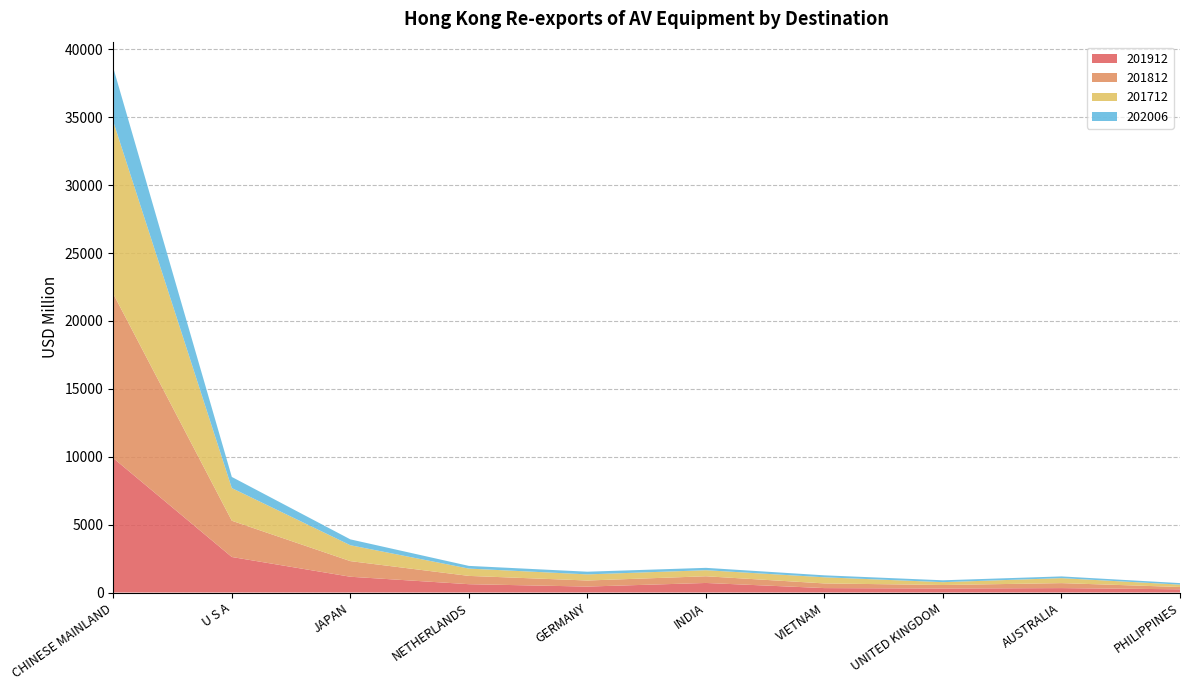

Reading left to right, transcribe all the data shown in this chart.

201912: 9896.9	2616.6	1162.2	613.7	438.7	703.9	325.7	293.0	325.3	237.3
201812: 12095.0	2669.1	1150.1	610.3	446.1	493.0	344.4	260.0	366.7	170.3
201712: 12683.7	2404.3	1170.3	537.8	450.1	446.6	450.8	210.1	367.0	174.1
202006: 3956.2	821.4	432.0	199.2	198.3	173.3	145.0	138.0	127.1	112.7